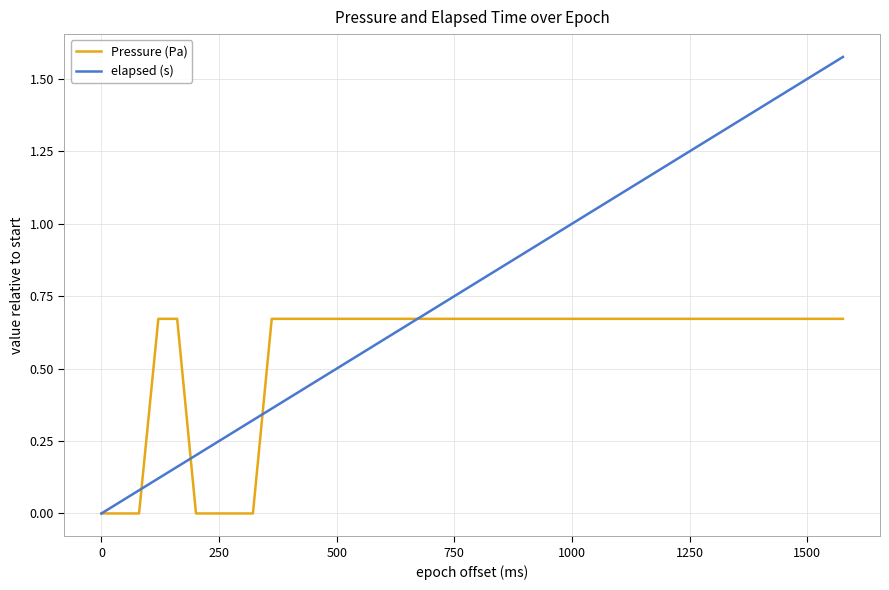

List the series in order of their overall mean, highest first.

elapsed (s), Pressure (Pa)